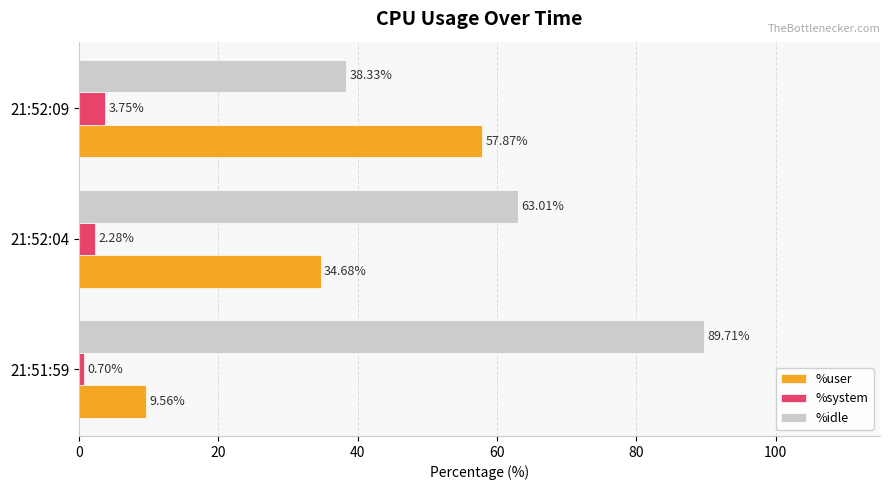

What is the average value of the %idle series?

63.7